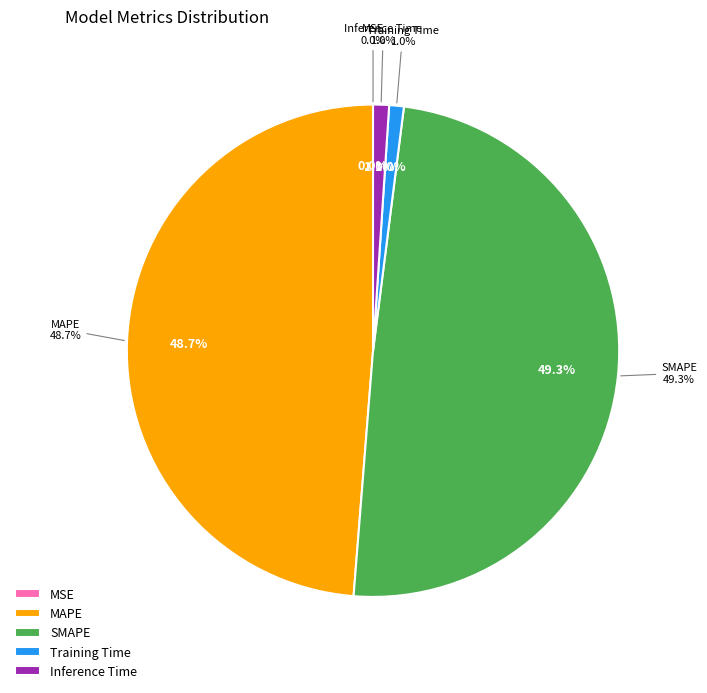

Combined, do MSE and Inference Time account for over 50%?

No